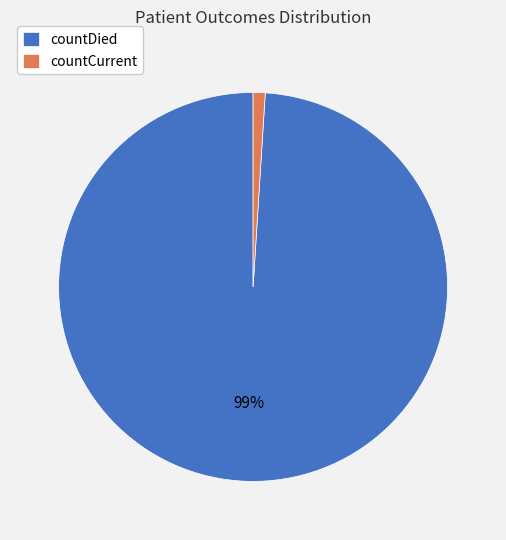

The countCurrent slice represents 12% of the pie. True or false?

False